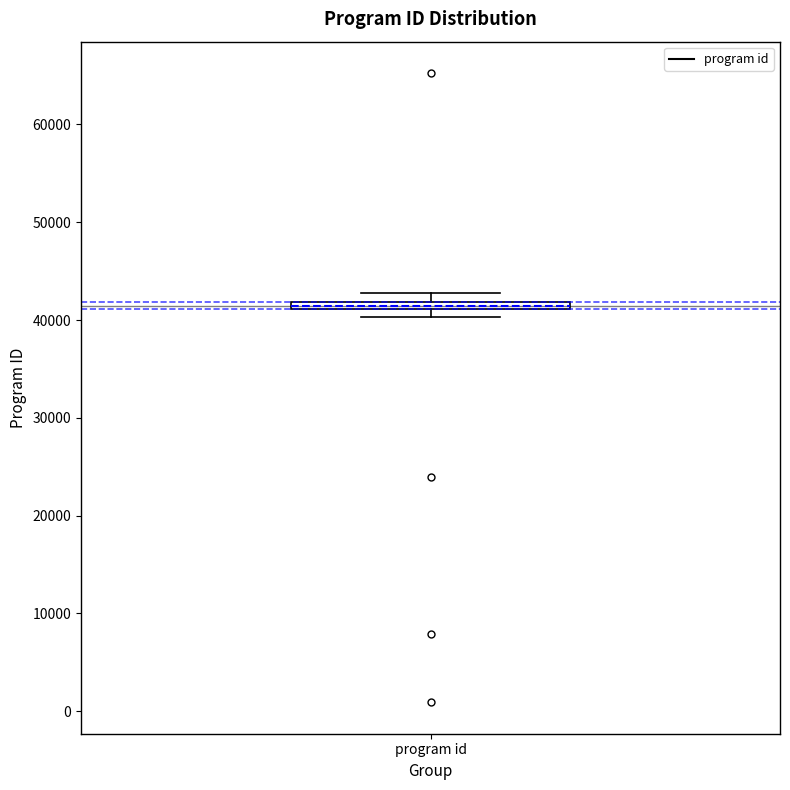

Where is the upper edge of the box for program id on the y-axis? The values are not printed on the chart, so give them approximately, as read against the axis.

42000